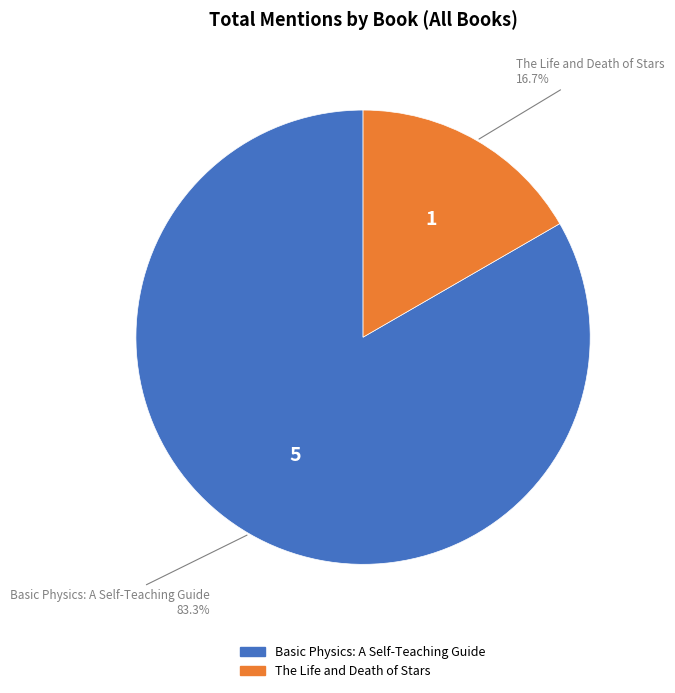

To the nearest percent, what is the combined percentage of The Life and Death of Stars and Basic Physics: A Self-Teaching Guide?

100%